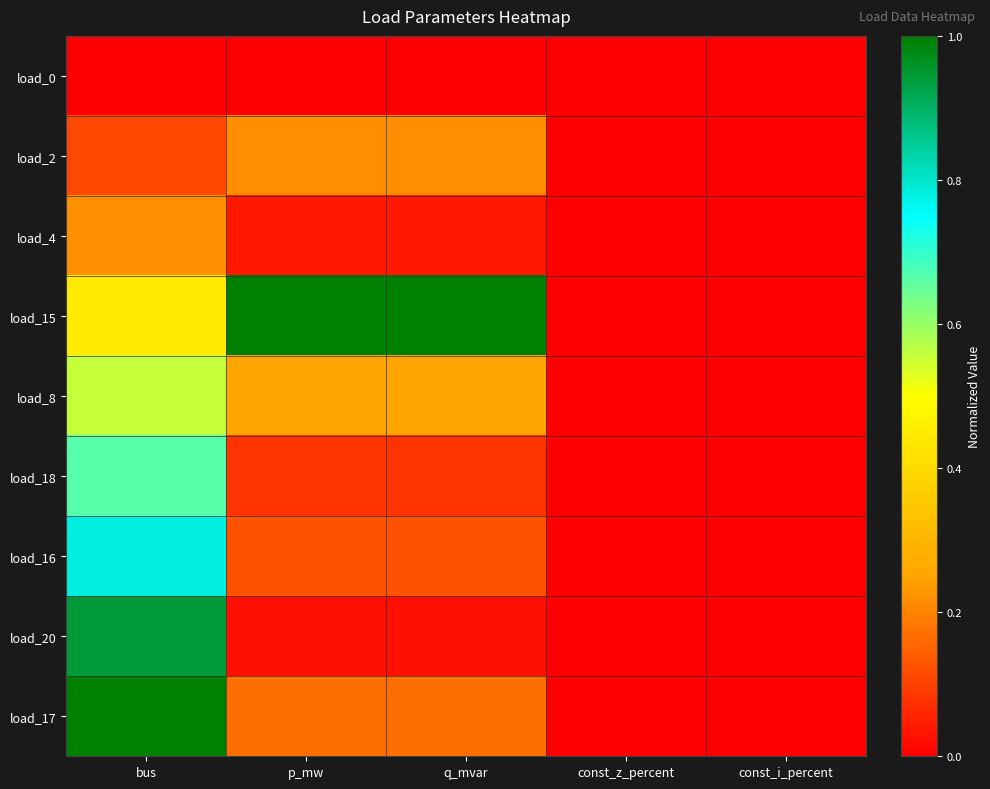

Reading left to right, transcribe all the data shown in this chart.

load_0: bus=0.0	p_mw=0.0	q_mvar=0.0	const_z_percent=0.0	const_i_percent=0.0
load_2: bus=0.1	p_mw=0.2	q_mvar=0.2	const_z_percent=0.0	const_i_percent=0.0
load_4: bus=0.2	p_mw=0.0	q_mvar=0.0	const_z_percent=0.0	const_i_percent=0.0
load_15: bus=0.4	p_mw=1.0	q_mvar=1.0	const_z_percent=0.0	const_i_percent=0.0
load_8: bus=0.6	p_mw=0.3	q_mvar=0.3	const_z_percent=0.0	const_i_percent=0.0
load_18: bus=0.7	p_mw=0.1	q_mvar=0.1	const_z_percent=0.0	const_i_percent=0.0
load_16: bus=0.8	p_mw=0.1	q_mvar=0.1	const_z_percent=0.0	const_i_percent=0.0
load_20: bus=0.9	p_mw=0.0	q_mvar=0.0	const_z_percent=0.0	const_i_percent=0.0
load_17: bus=1.0	p_mw=0.2	q_mvar=0.2	const_z_percent=0.0	const_i_percent=0.0